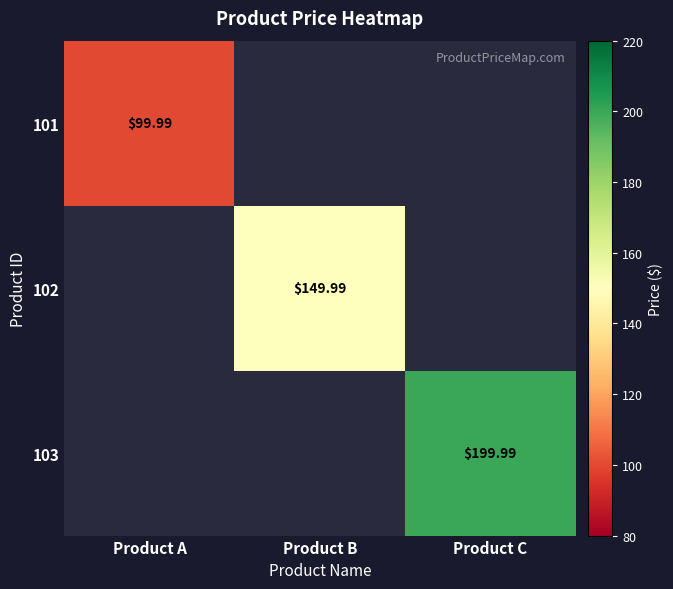

Which category has the lowest value in the 101 series?

Product A